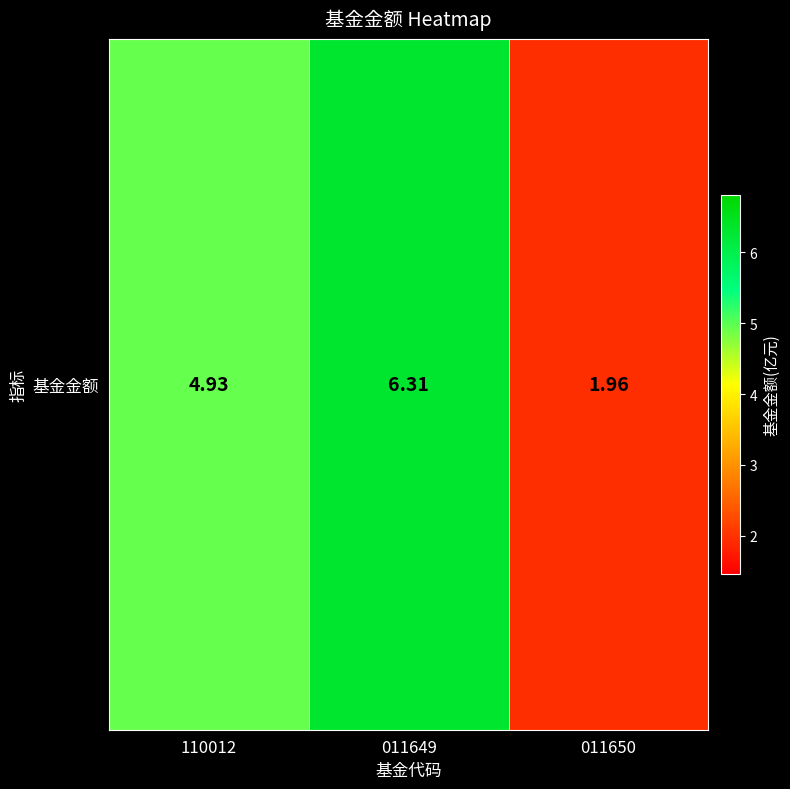

Reading left to right, transcribe all the data shown in this chart.

110012=4.9	011649=6.3	011650=2.0